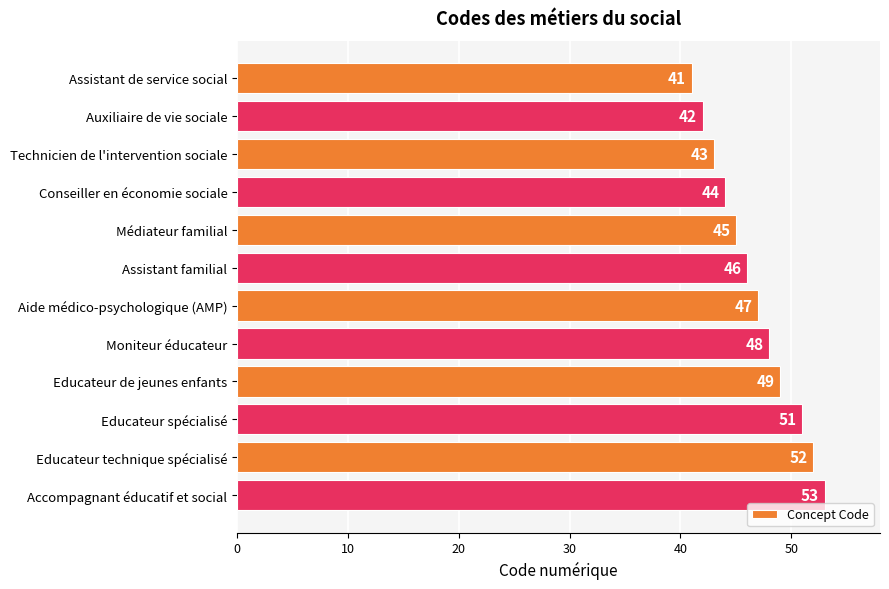

What is the difference between the maximum and minimum values?

12